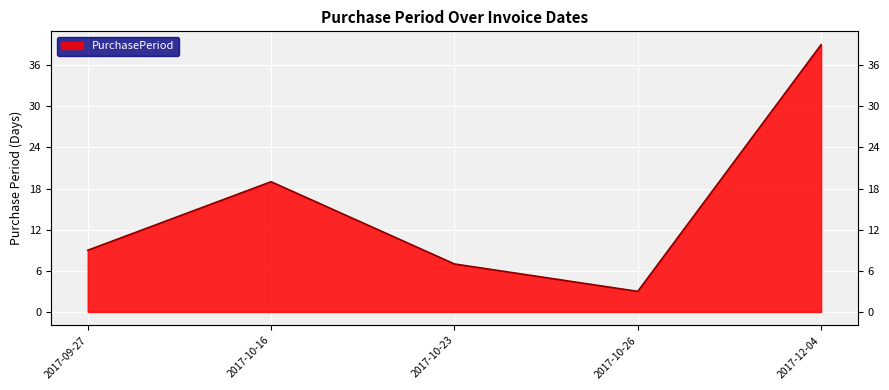

The value at 2017-12-04 is 39. True or false?

True